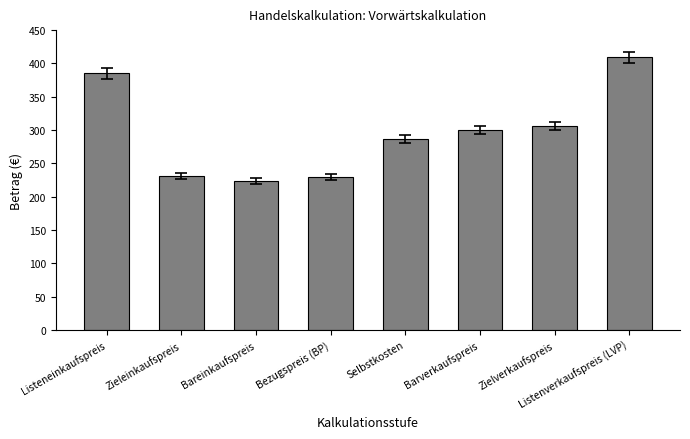

What is the label of the 4th bar from the left?

Bezugspreis (BP)